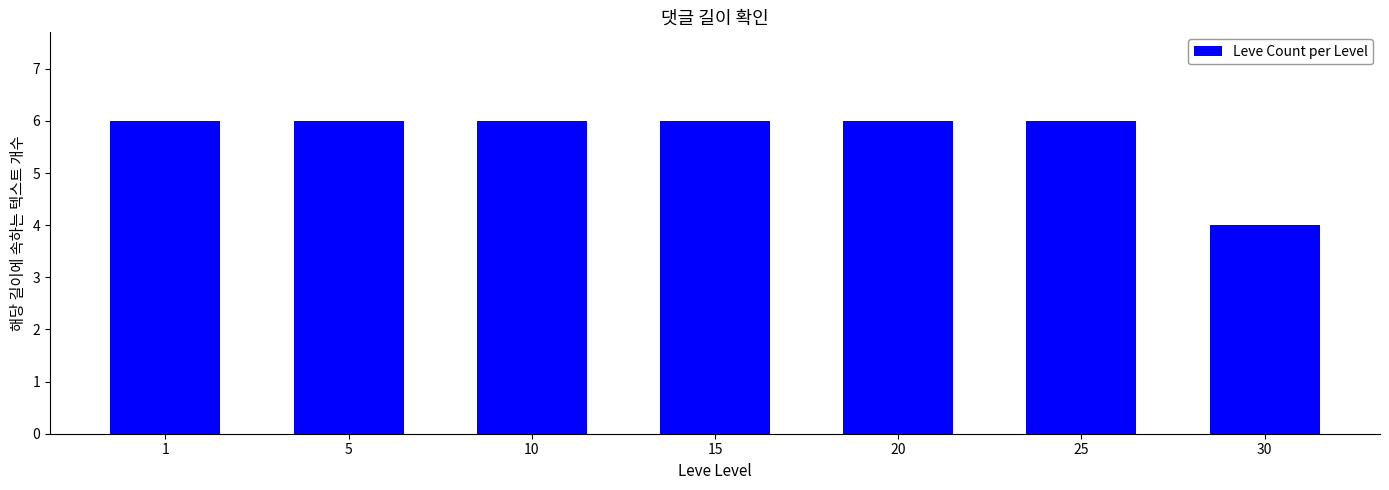

What is the value of the 5th bar from the left?

6